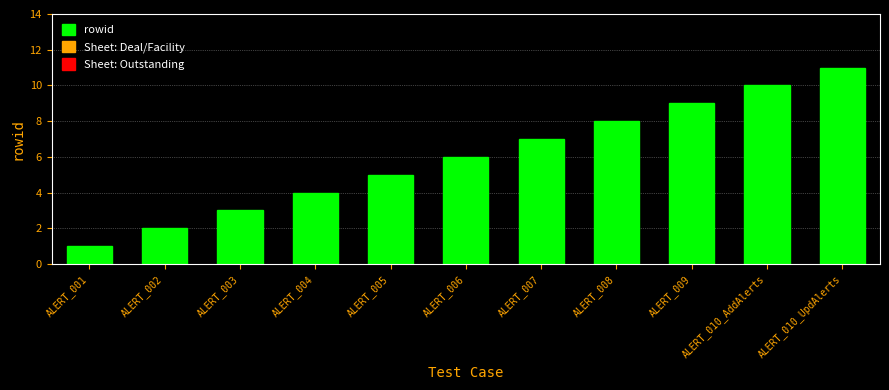

Which has a higher value, ALERT_007 or ALERT_001?

ALERT_007